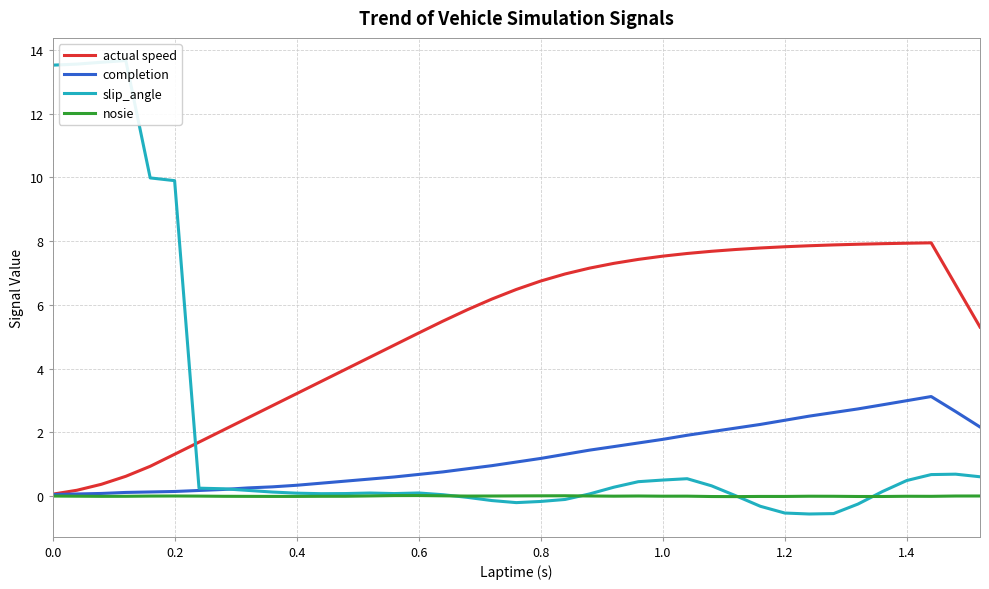

What is the highest value of the completion series?

3.1